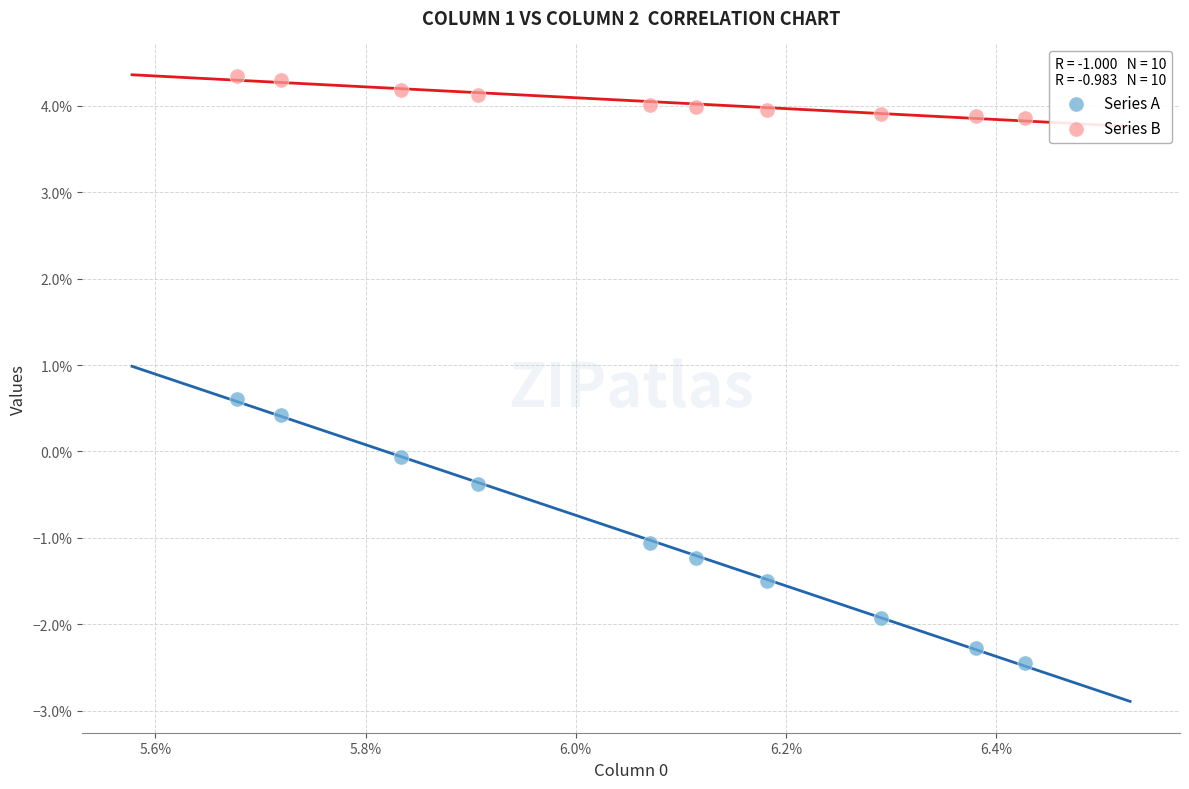

What are all the series names shown in the legend?

Series A, Series B